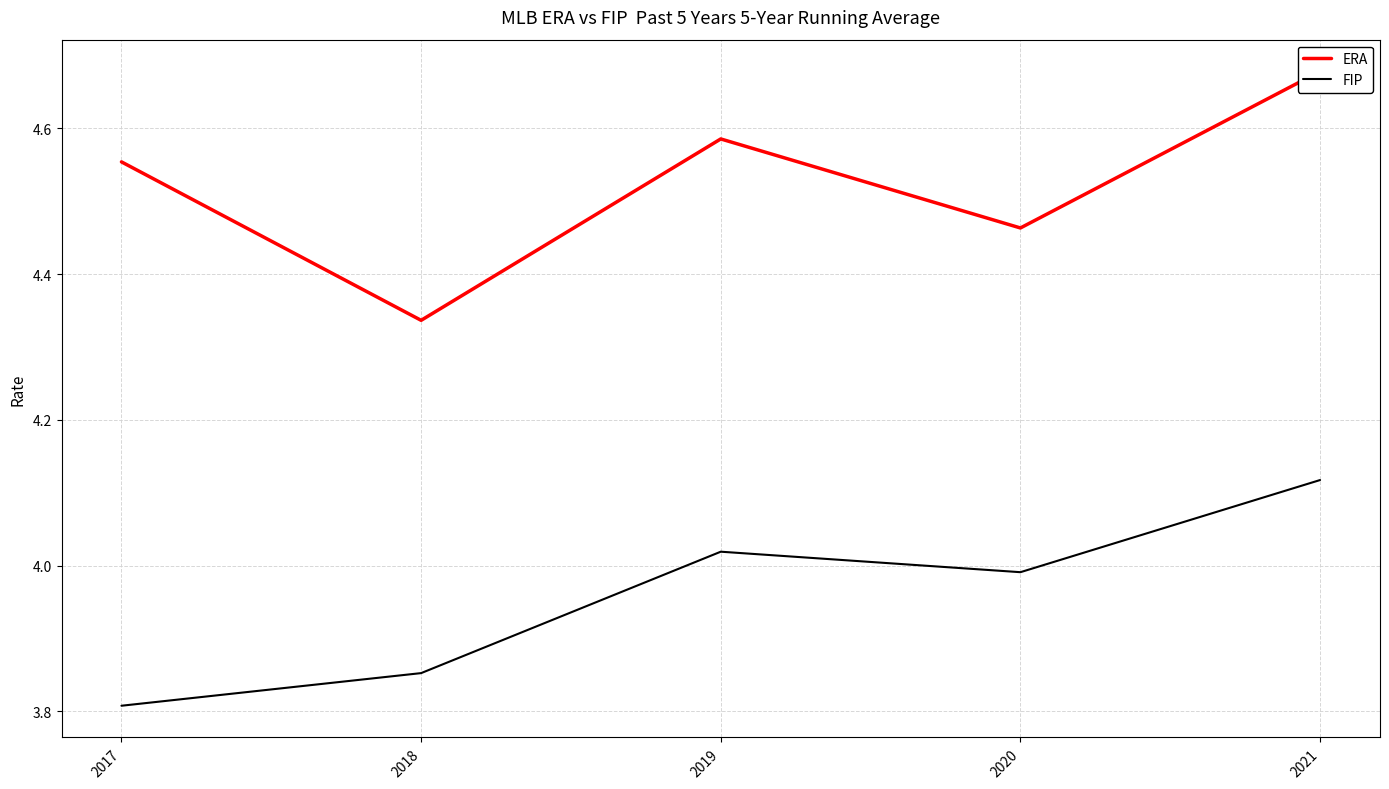

What is the difference between the FIP values at 2018 and 2020?

0.1